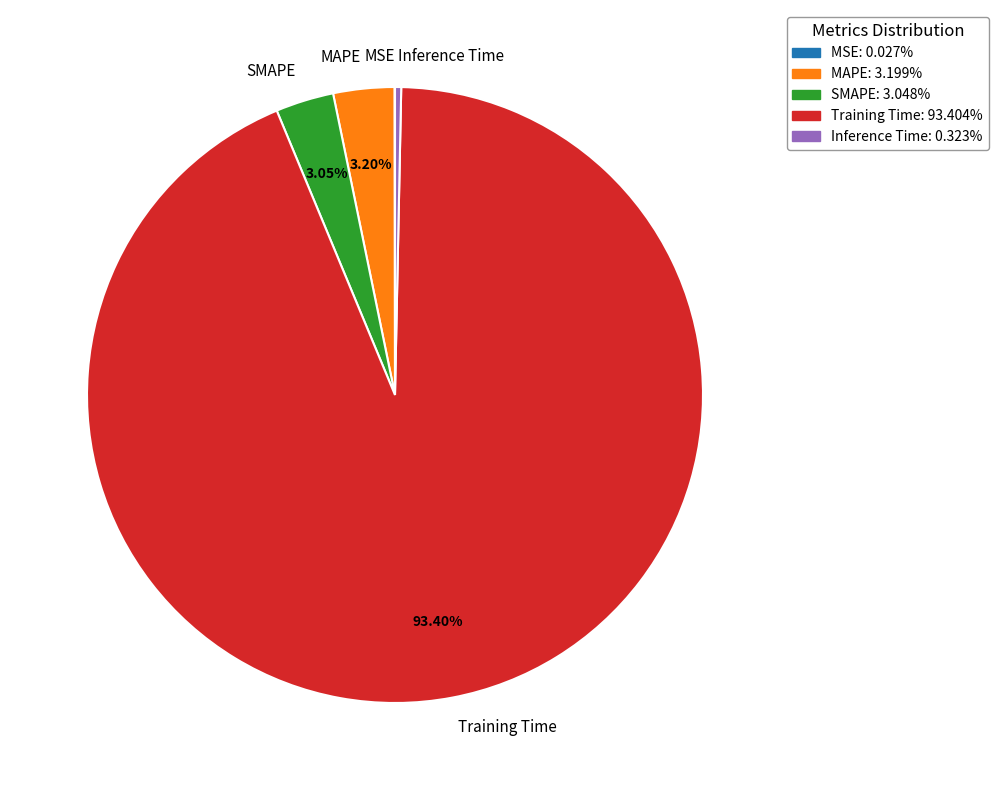

What percentage is the Training Time slice, to the nearest percent?

93%